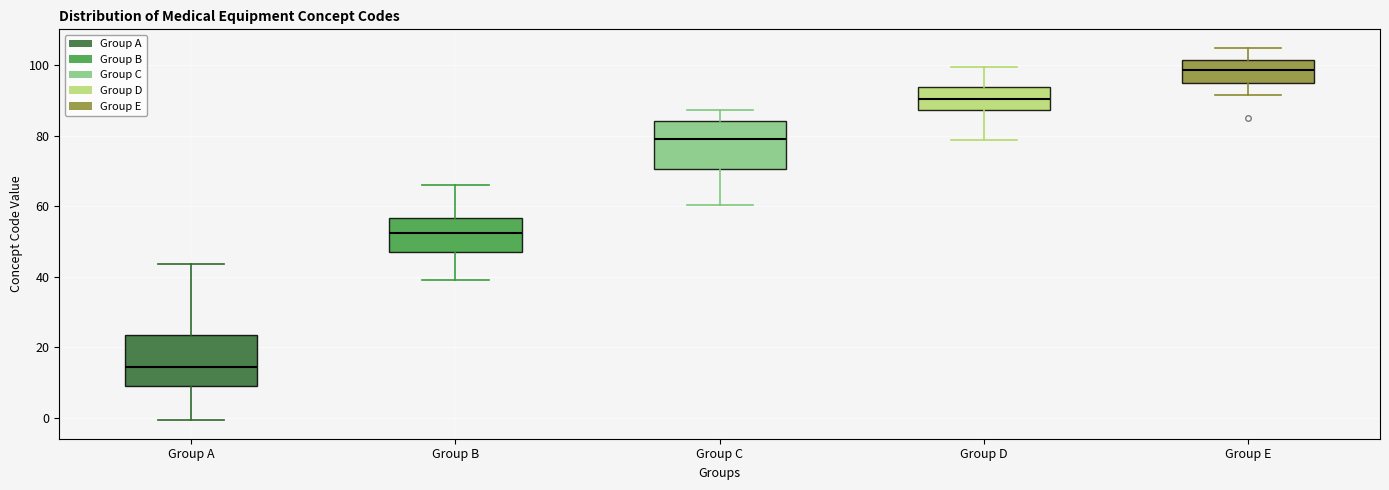

Reading left to right, transcribe this box plot: for each box, give where its median line is, the range the box spans, and where its two whiskers end, as read against the y-axis. The values are not printed on the chart, so give them approximately, as read against the axis.

Group A: median 14, box 10 to 24, whiskers 0 to 44
Group B: median 52, box 48 to 56, whiskers 40 to 66
Group C: median 80, box 70 to 84, whiskers 60 to 88
Group D: median 90, box 88 to 94, whiskers 78 to 100
Group E: median 98, box 94 to 102, whiskers 92 to 104